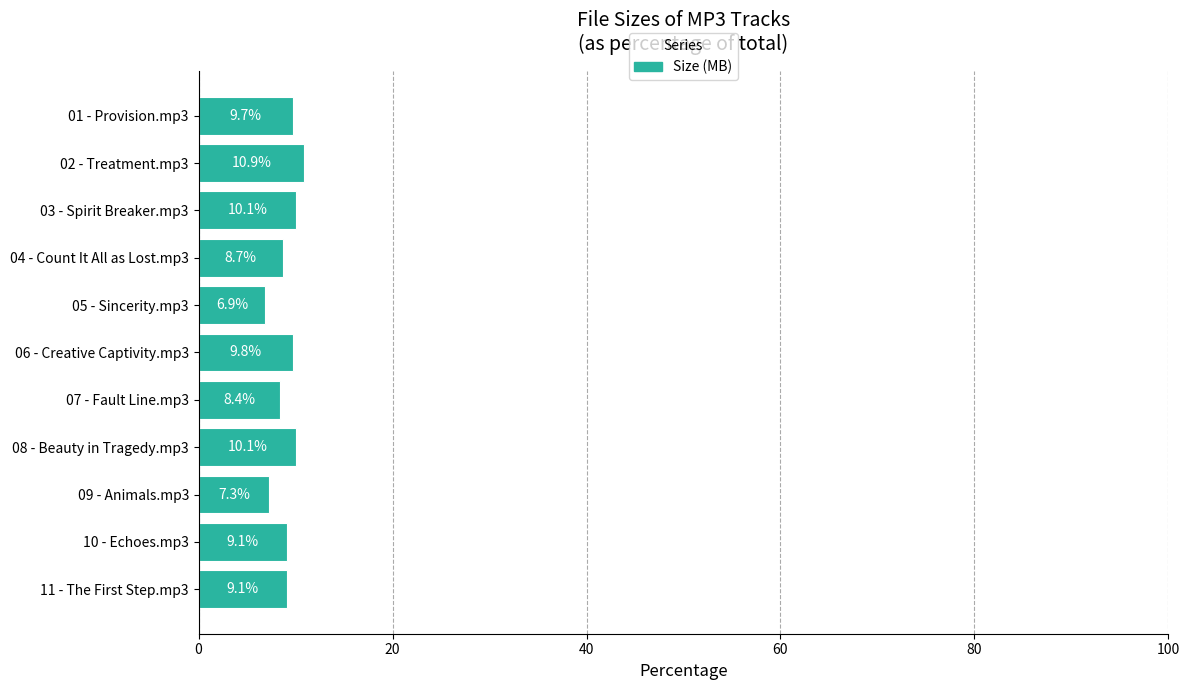

Reading bottom to top, extract all data points from this chart.

11 - The First Step.mp3=9.1	10 - Echoes.mp3=9.1	09 - Animals.mp3=7.3	08 - Beauty in Tragedy.mp3=10.1	07 - Fault Line.mp3=8.4	06 - Creative Captivity.mp3=9.8	05 - Sincerity.mp3=6.9	04 - Count It All as Lost.mp3=8.7	03 - Spirit Breaker.mp3=10.1	02 - Treatment.mp3=10.9	01 - Provision.mp3=9.7